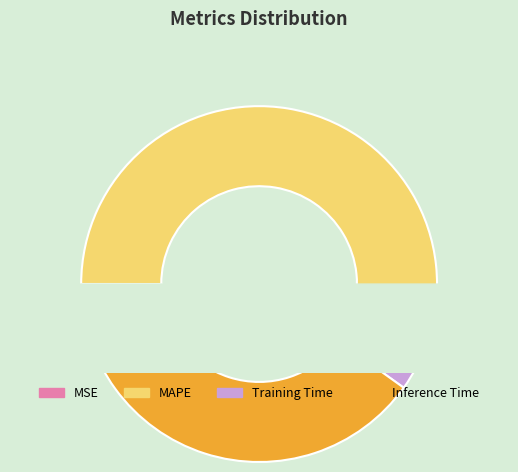

Is the sum of Training Time and MAPE greater than half?

Yes